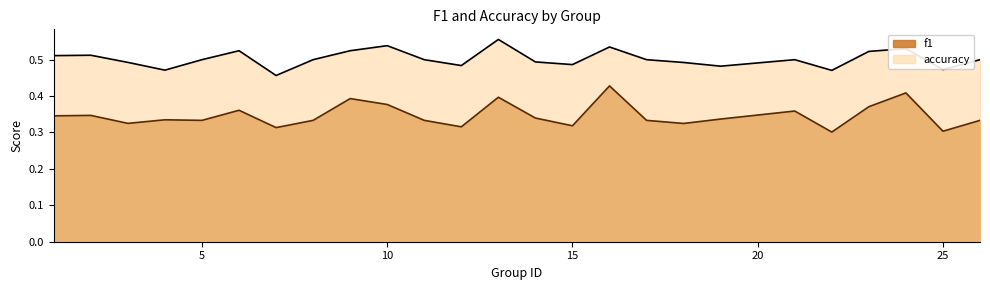

Between 4 and 5, which series saw the biggest shift?

accuracy